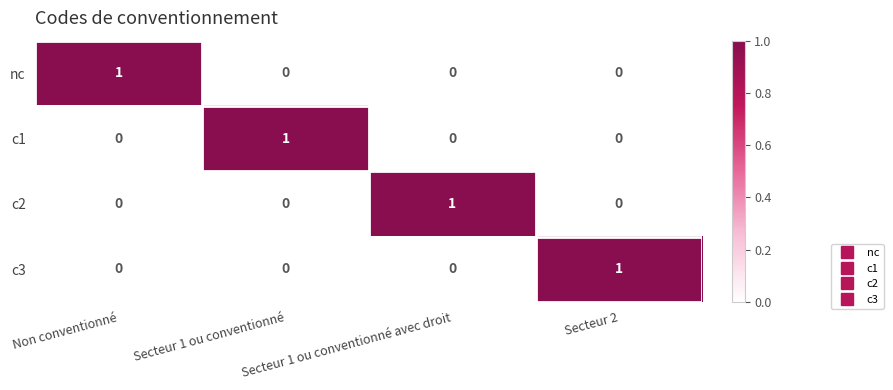

True or false: c1 has a value of 1 at Non conventionné.

False